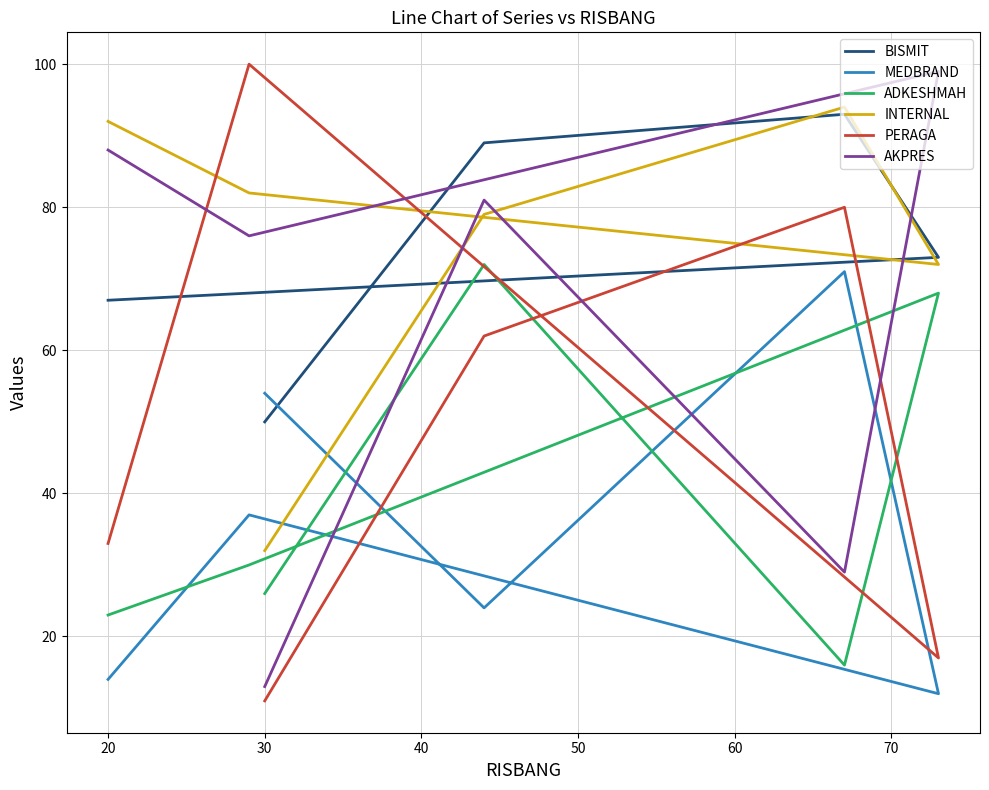

At 40, list the series in order from largest to smallest.

INTERNAL, BISMIT, PERAGA, MEDBRAND, AKPRES, ADKESHMAH